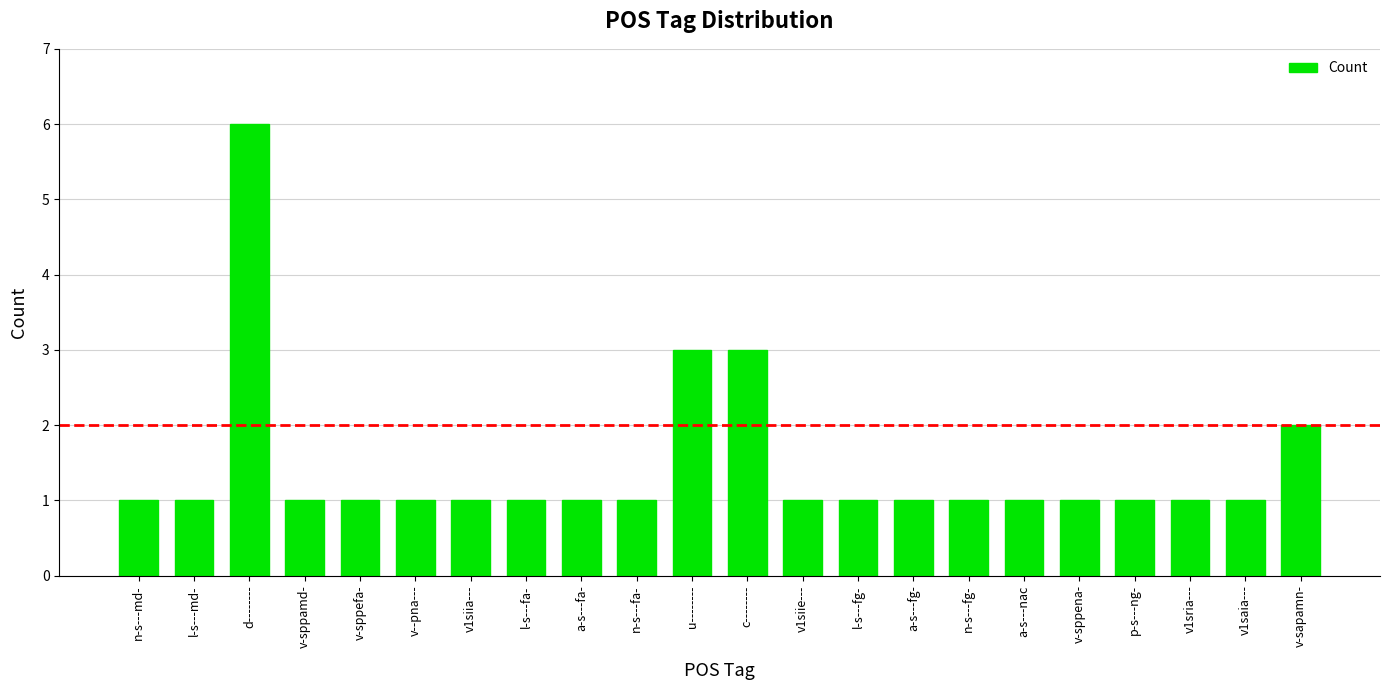

Does the chart contain stacked bars?

No